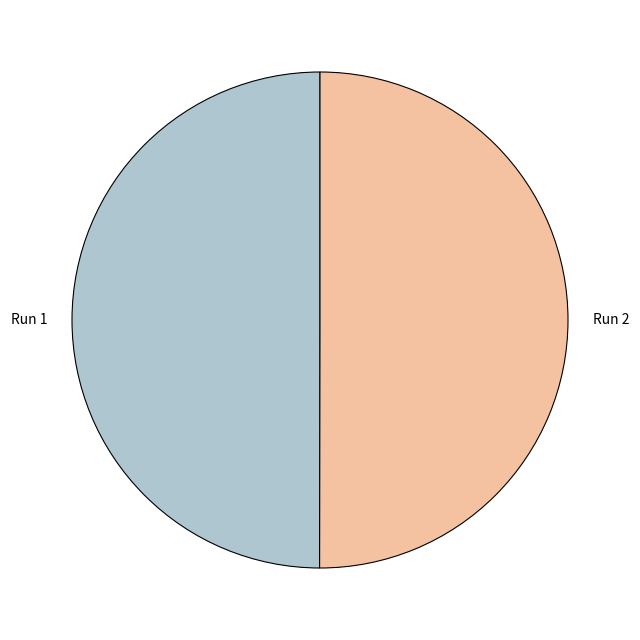

Is the sum of Run 2 and Run 1 greater than half?

Yes